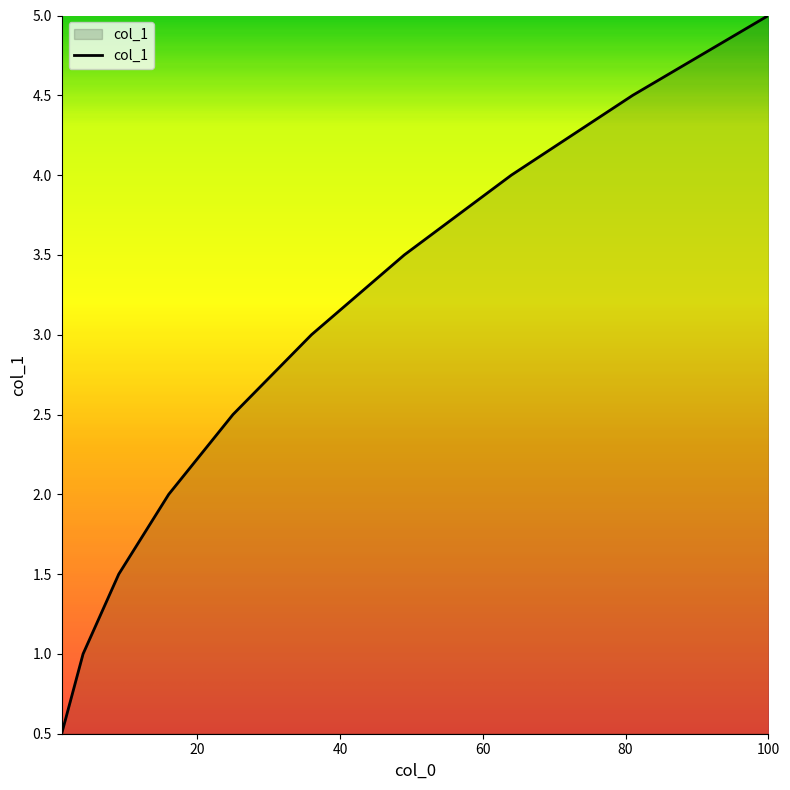

What is the minimum value shown in the chart?

0.5